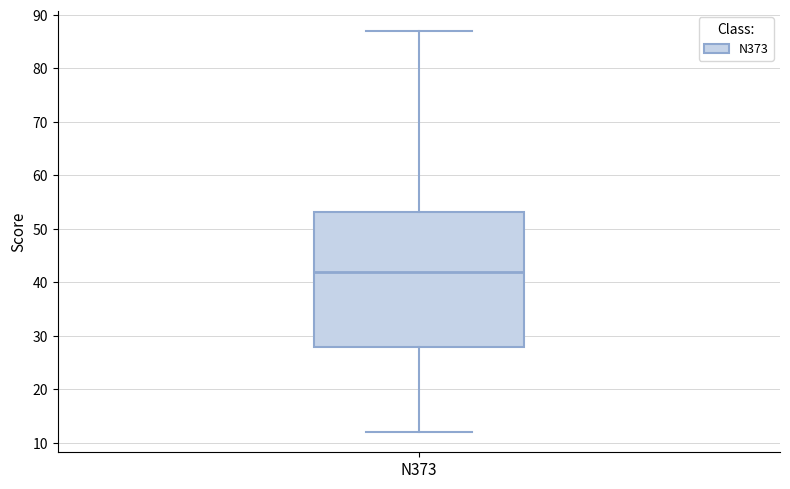

Transcribe this box plot: give where the median line is, the range the box spans, and where the two whiskers end, as read against the y-axis. The values are not printed on the chart, so give them approximately, as read against the axis.

median 42, box 28 to 53, whiskers 12 to 87